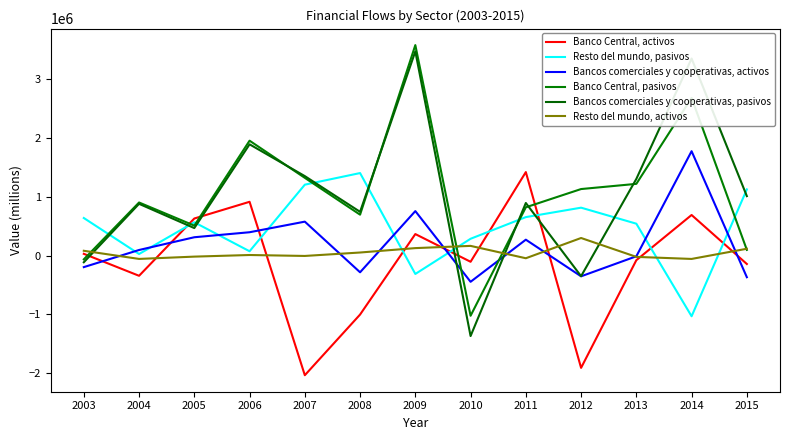

Between 2008 and 2014, which series saw the biggest shift?

Bancos comerciales y cooperativas, pasivos